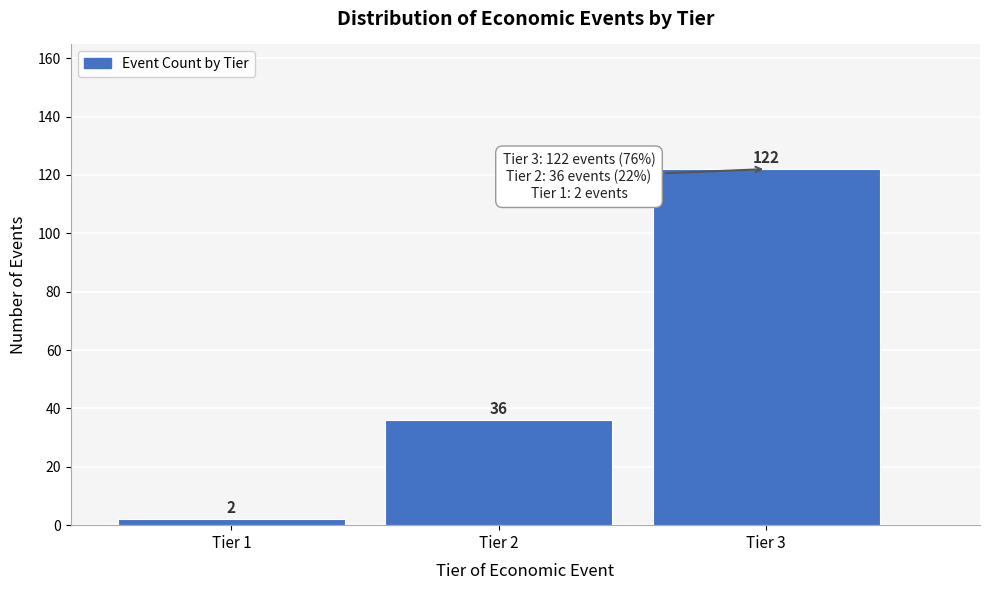

Reading left to right, transcribe all the data shown in this chart.

Tier 1=2	Tier 2=36	Tier 3=122